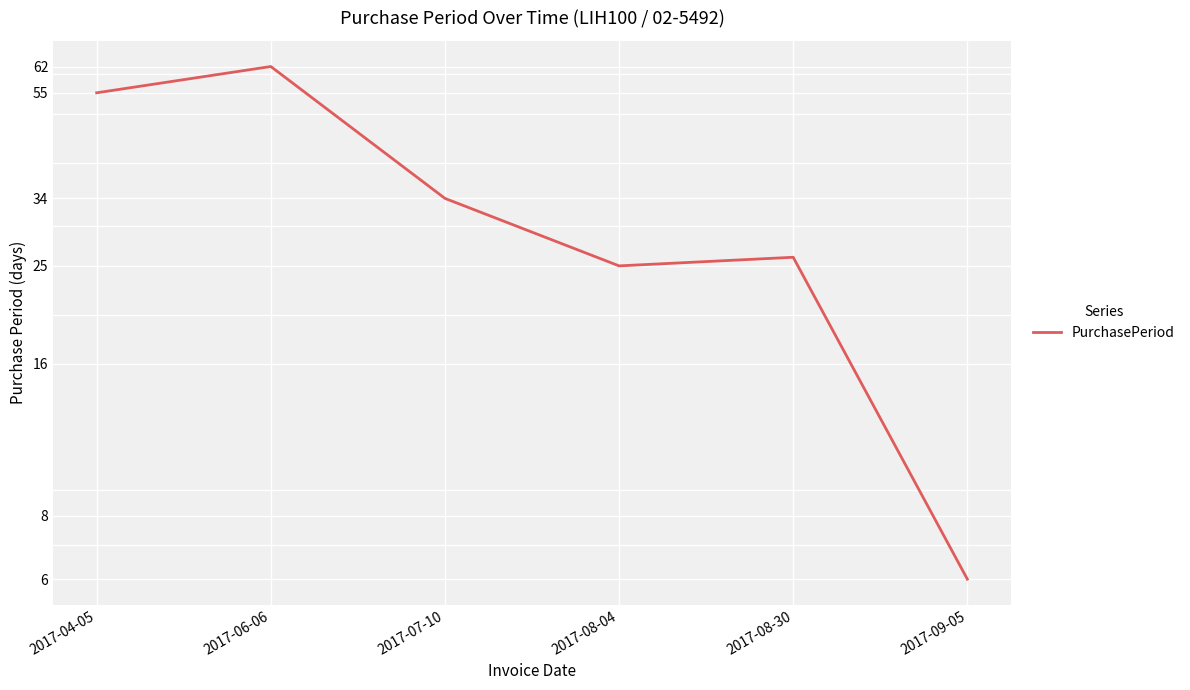

Does the chart display data point markers on the line(s)?

No